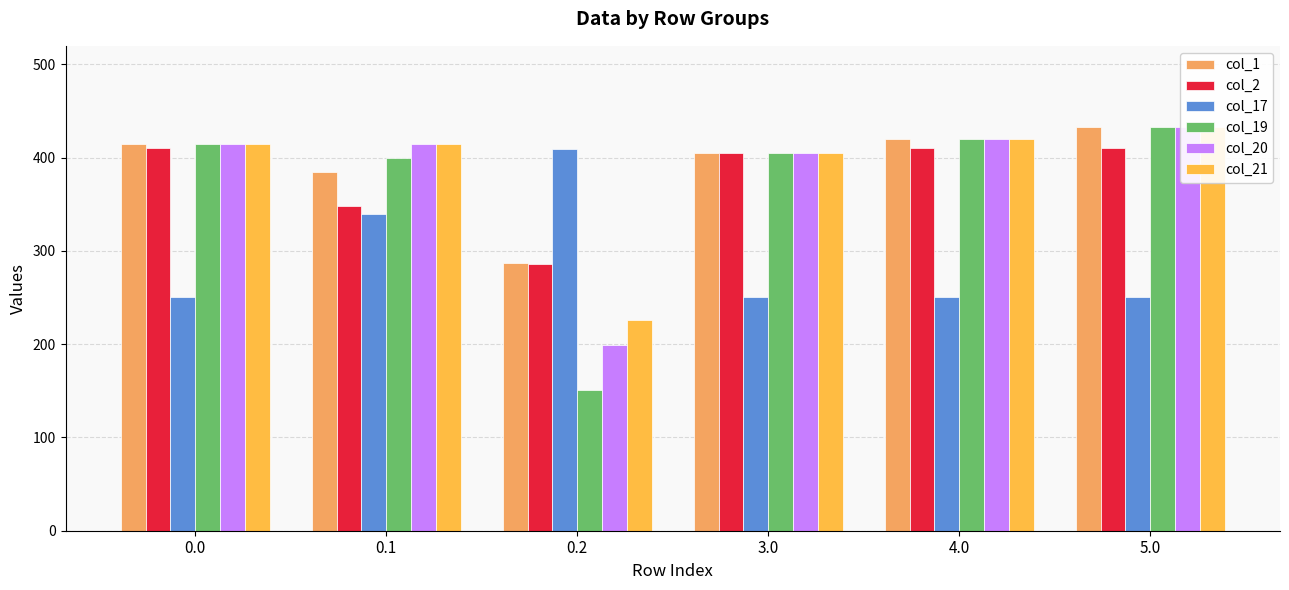

At which label is col_17 closest to 329?

0.1